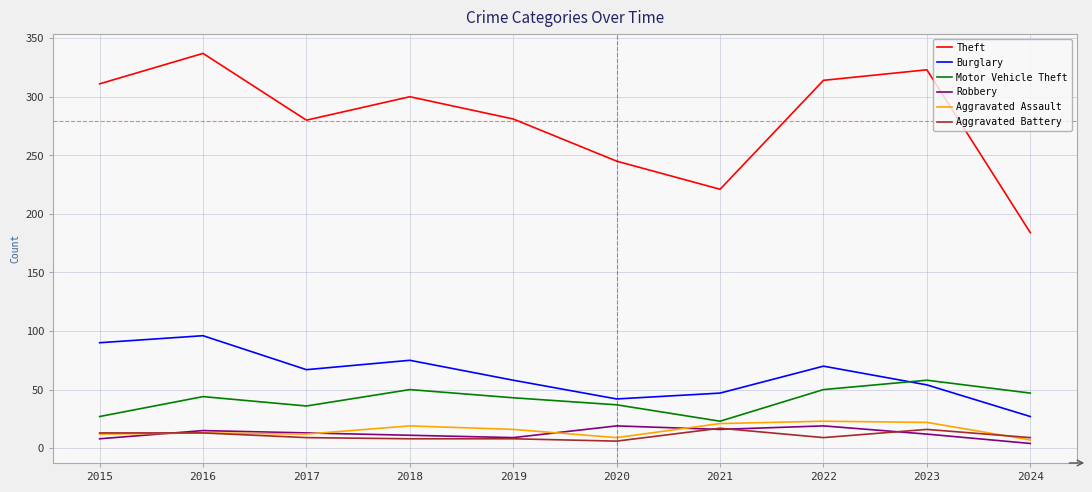

The value of Aggravated Battery at 2024 is 9. True or false?

True